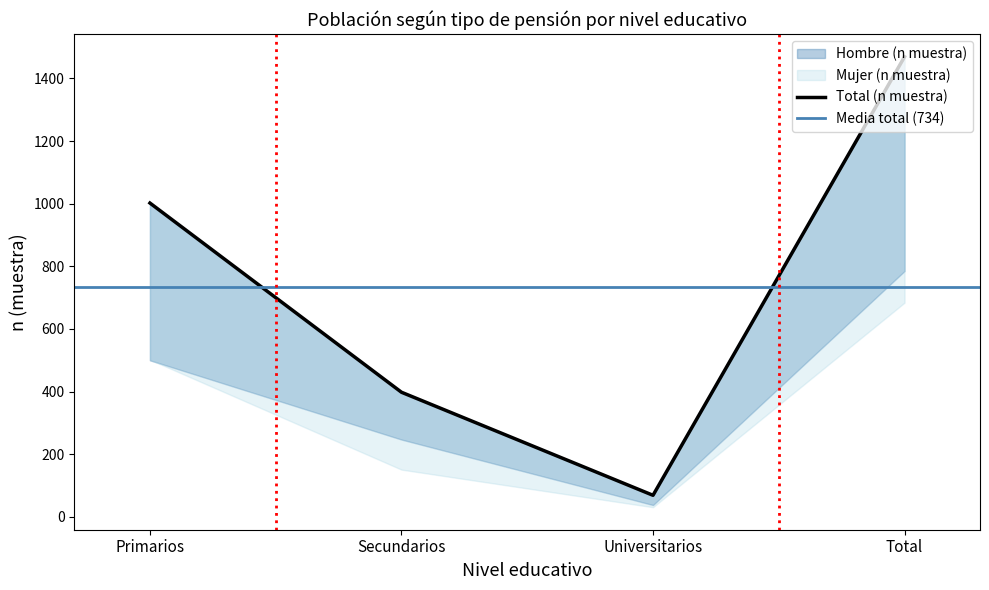

True or false: Total (n muestra) and Mujer (n muestra) cross at least once.

False